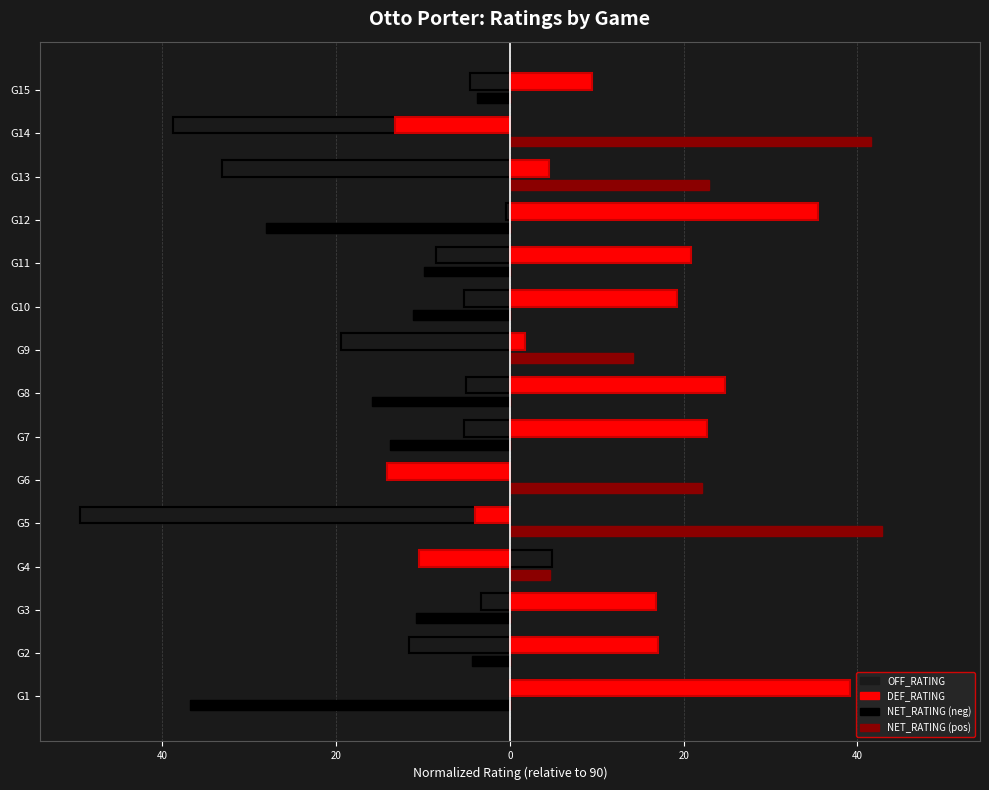

List the series in order of their peak value, highest first.

DEF_RATING, OFF_RATING, NET_RATING